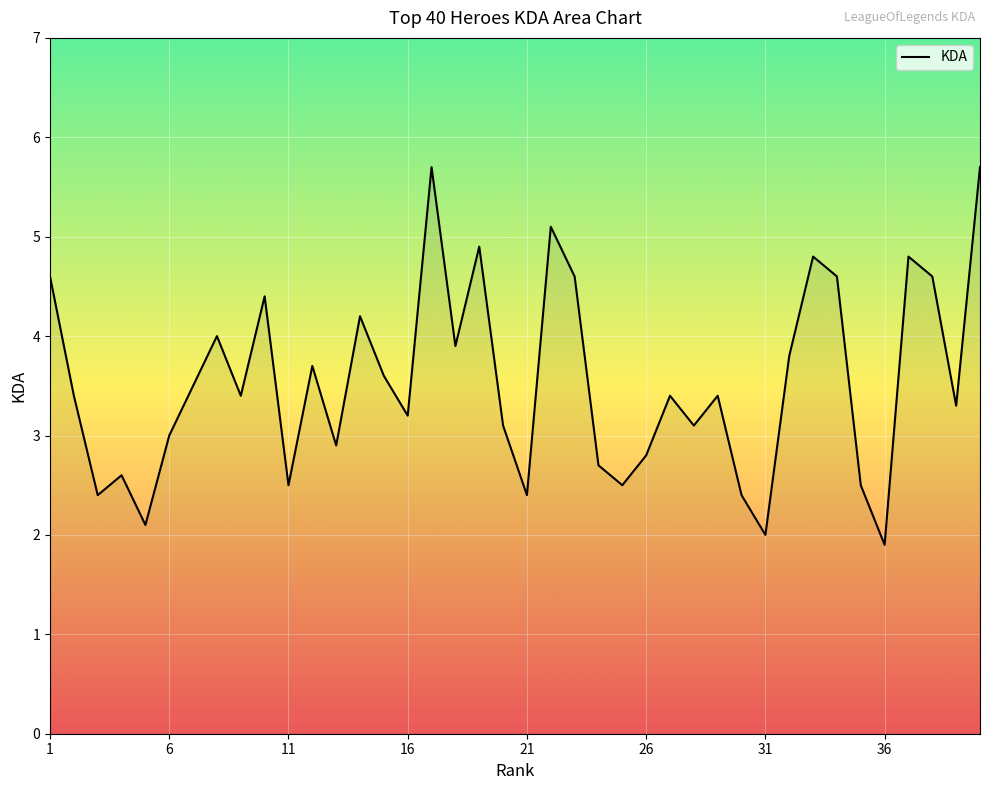

What is the difference between the maximum and minimum values?

3.8